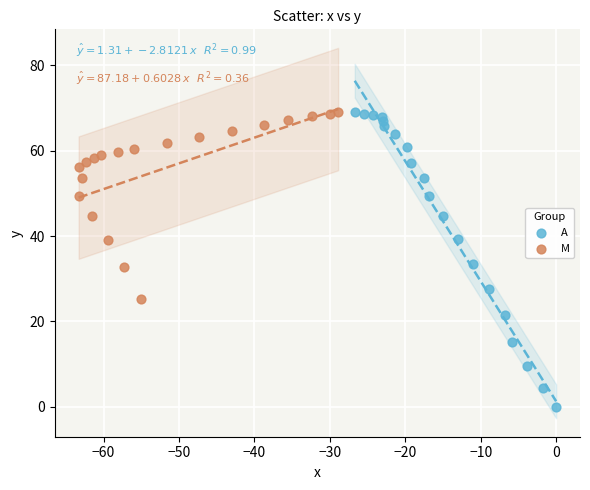

Which series has the widest spread of Y values?

A